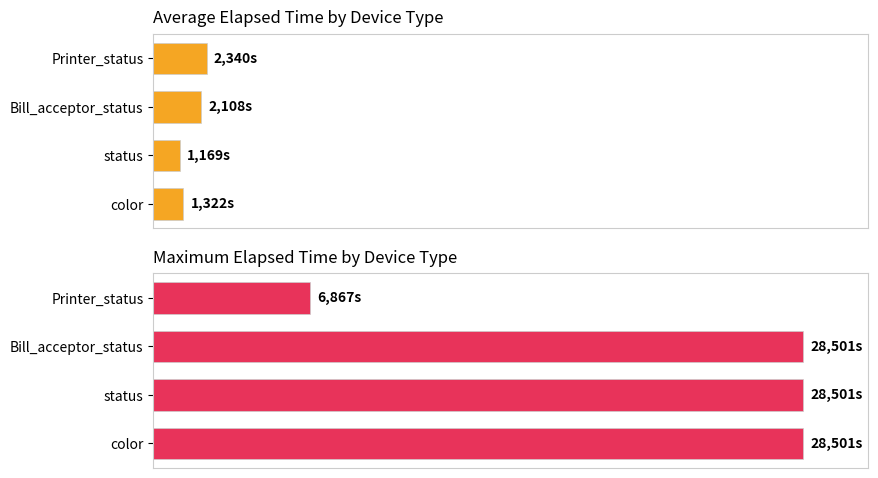

What is the greatest value displayed?

28501